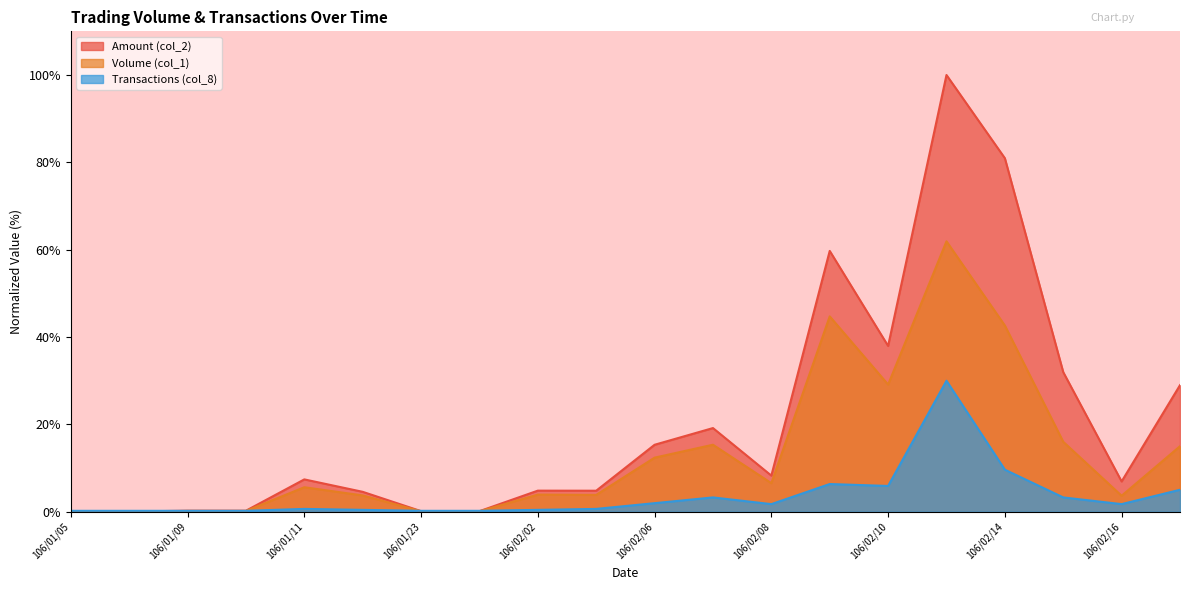

The Amount (col_2) series shows 8.4 at 106/02/06. True or false?

False